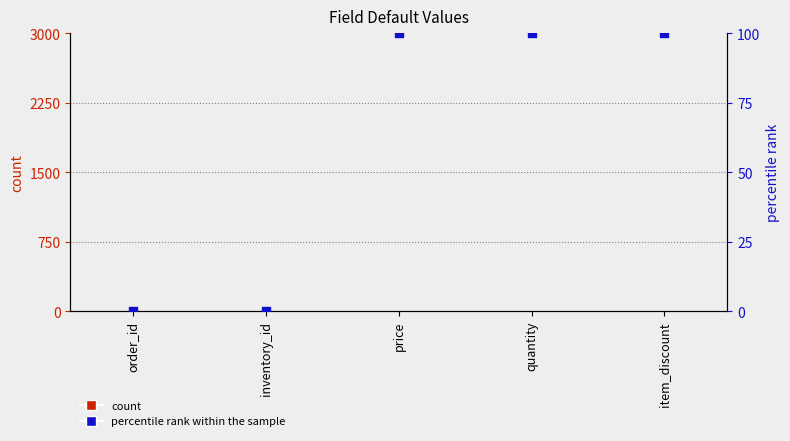

Is the value of percentile rank within the sample at price greater than the value of count at order_id?

Yes